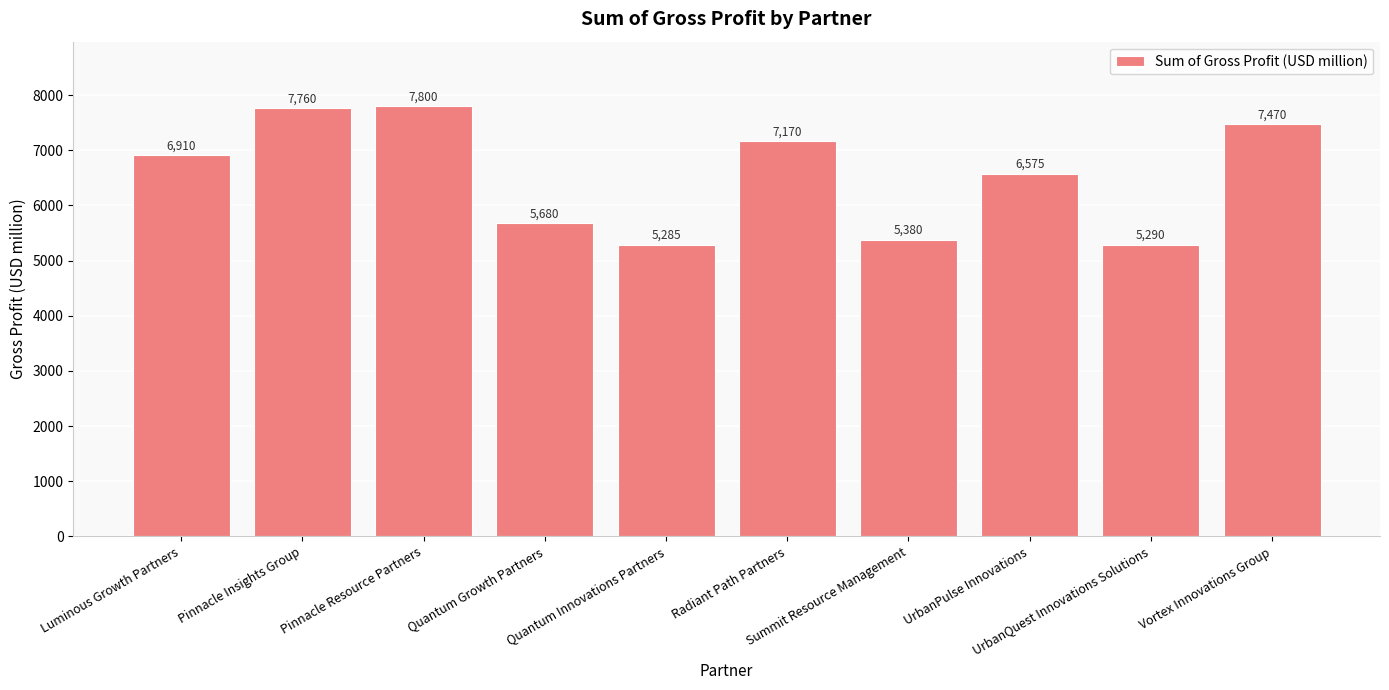

List the labels in order of value, largest first.

Pinnacle Resource Partners, Pinnacle Insights Group, Vortex Innovations Group, Radiant Path Partners, Luminous Growth Partners, UrbanPulse Innovations, Quantum Growth Partners, Summit Resource Management, UrbanQuest Innovations Solutions, Quantum Innovations Partners